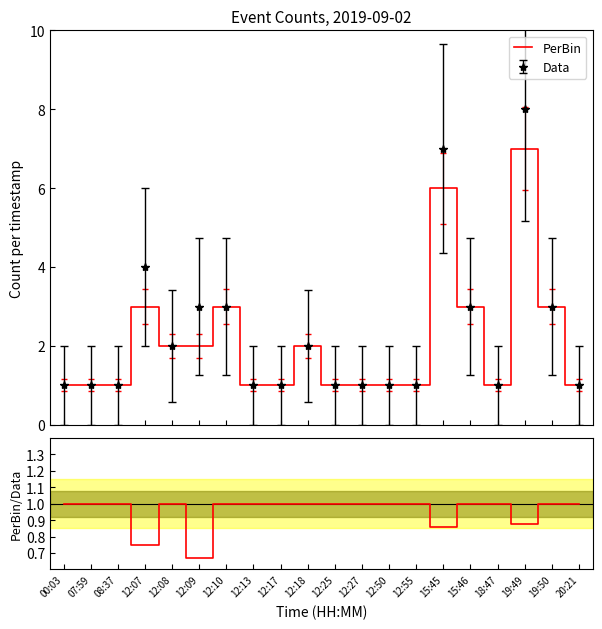

Is this an area chart (filled region under the line)?

No